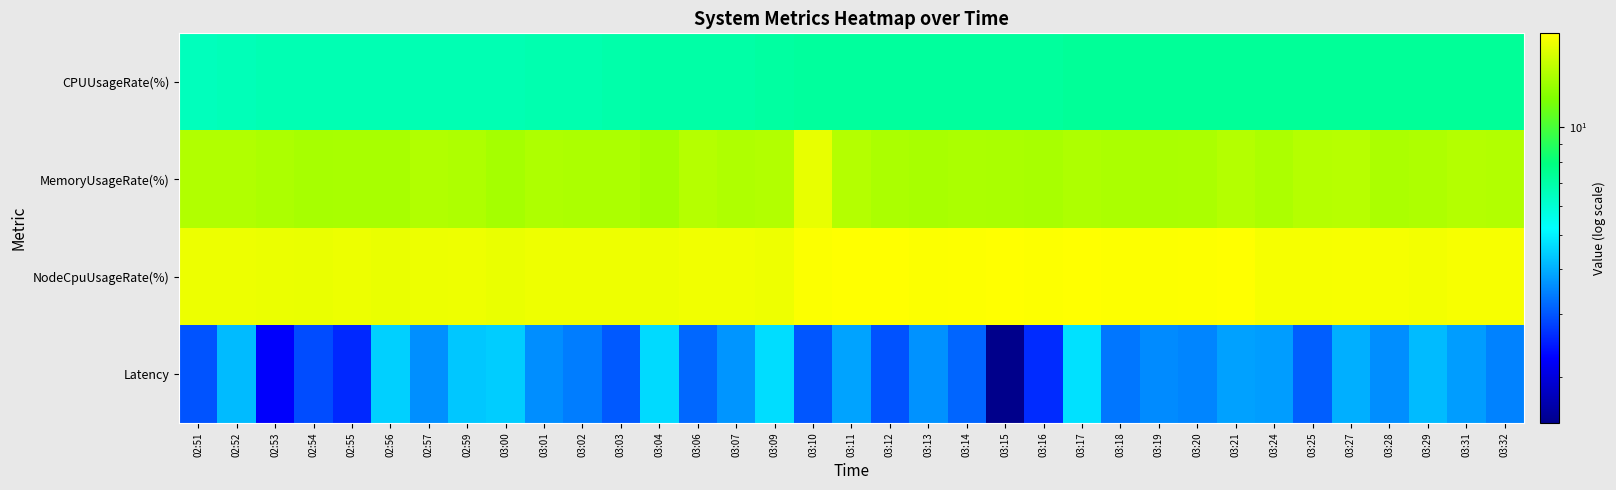

Rank the series by their maximum value, from lowest to highest.

Latency, CPUUsageRate(%), MemoryUsageRate(%), NodeCpuUsageRate(%)